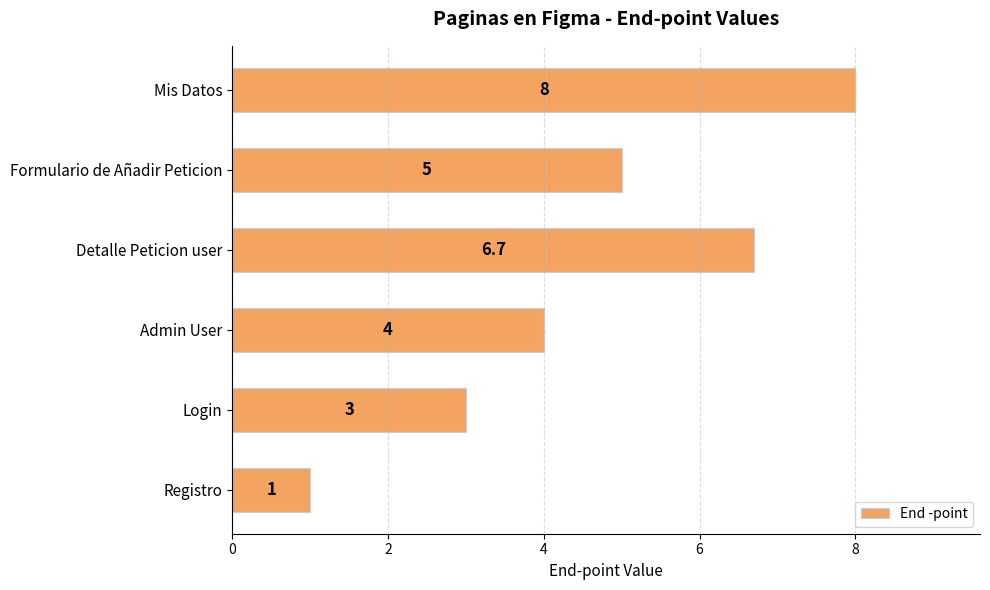

Is it true that the value at Registro is 1.0?

True